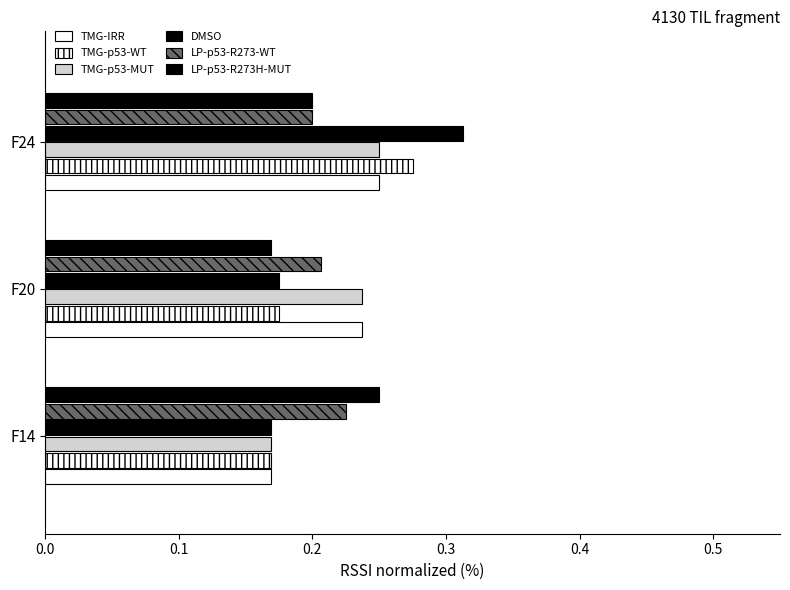

What is the value of the TMG-p53-WT bar at the 2nd from the left?

0.2